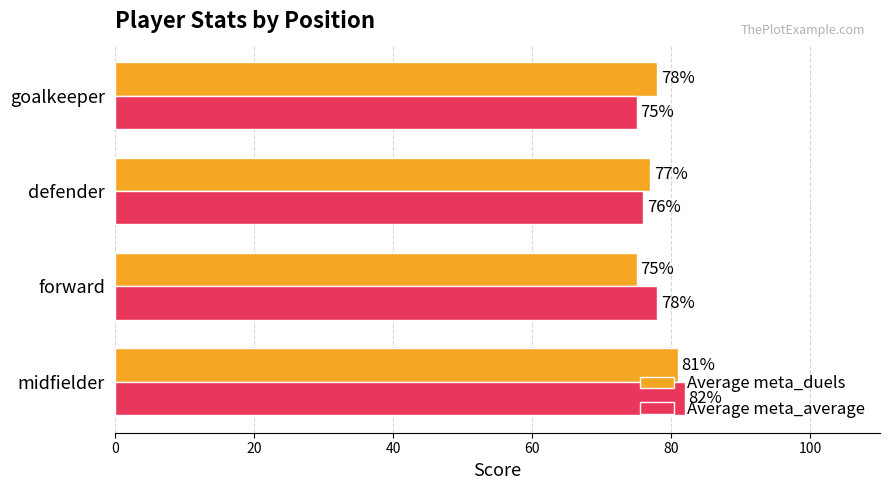

What is the difference between the second highest and second lowest values in the Average meta_duels series?

1